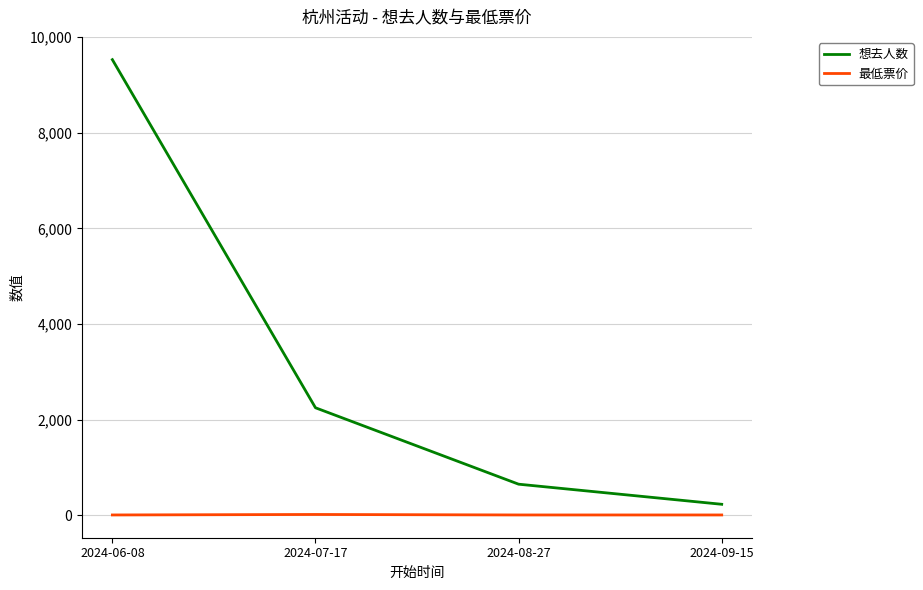

The value of 想去人数 at 2024-06-08 is 9525. True or false?

True